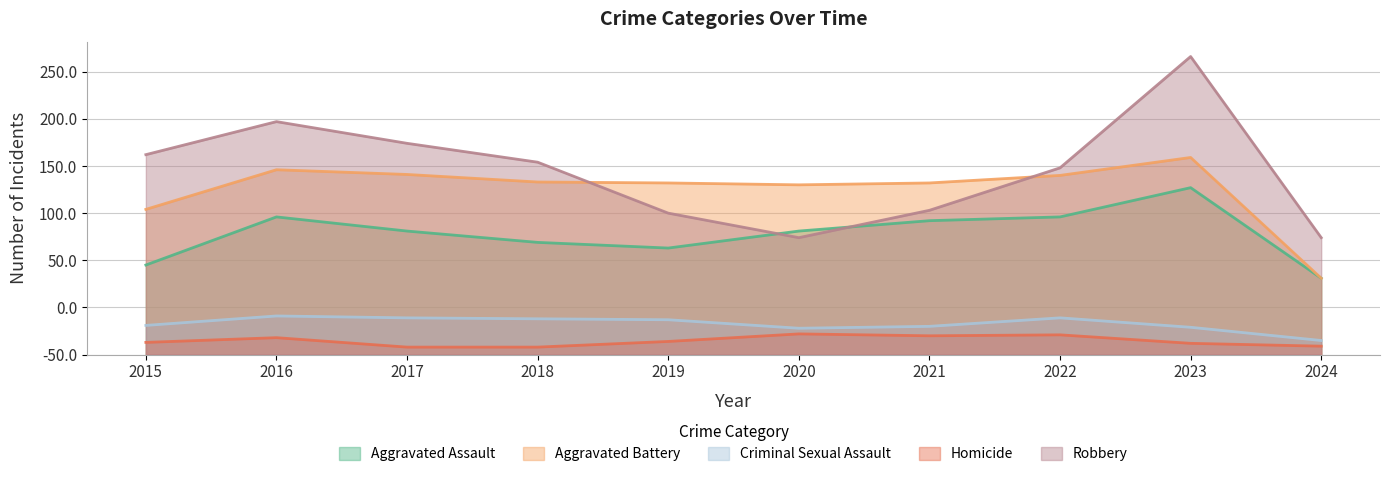

What is the spread (max minus min) of values at 2017?

216